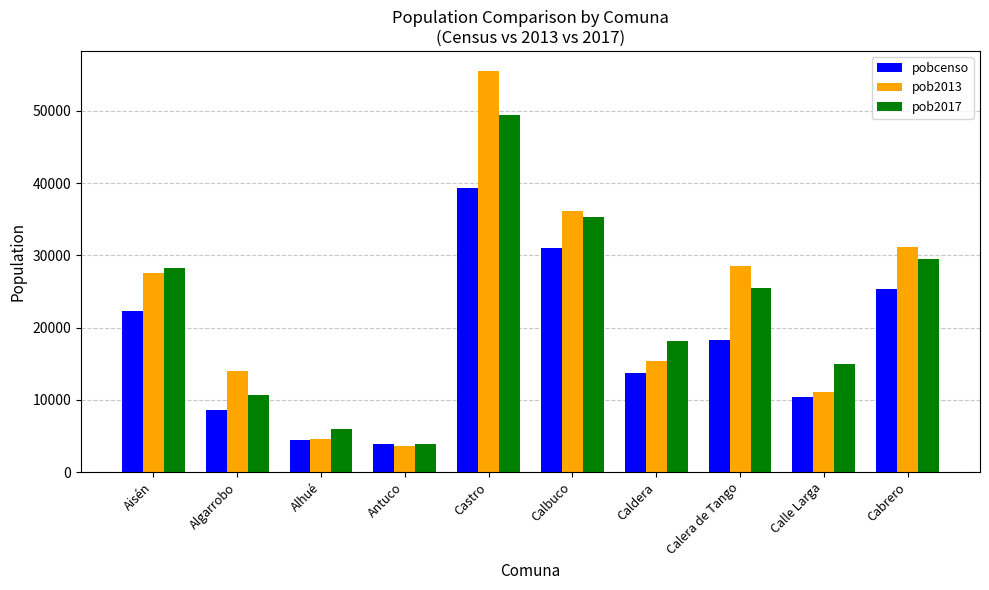

How many values in the pobcenso series are below 18235?

5